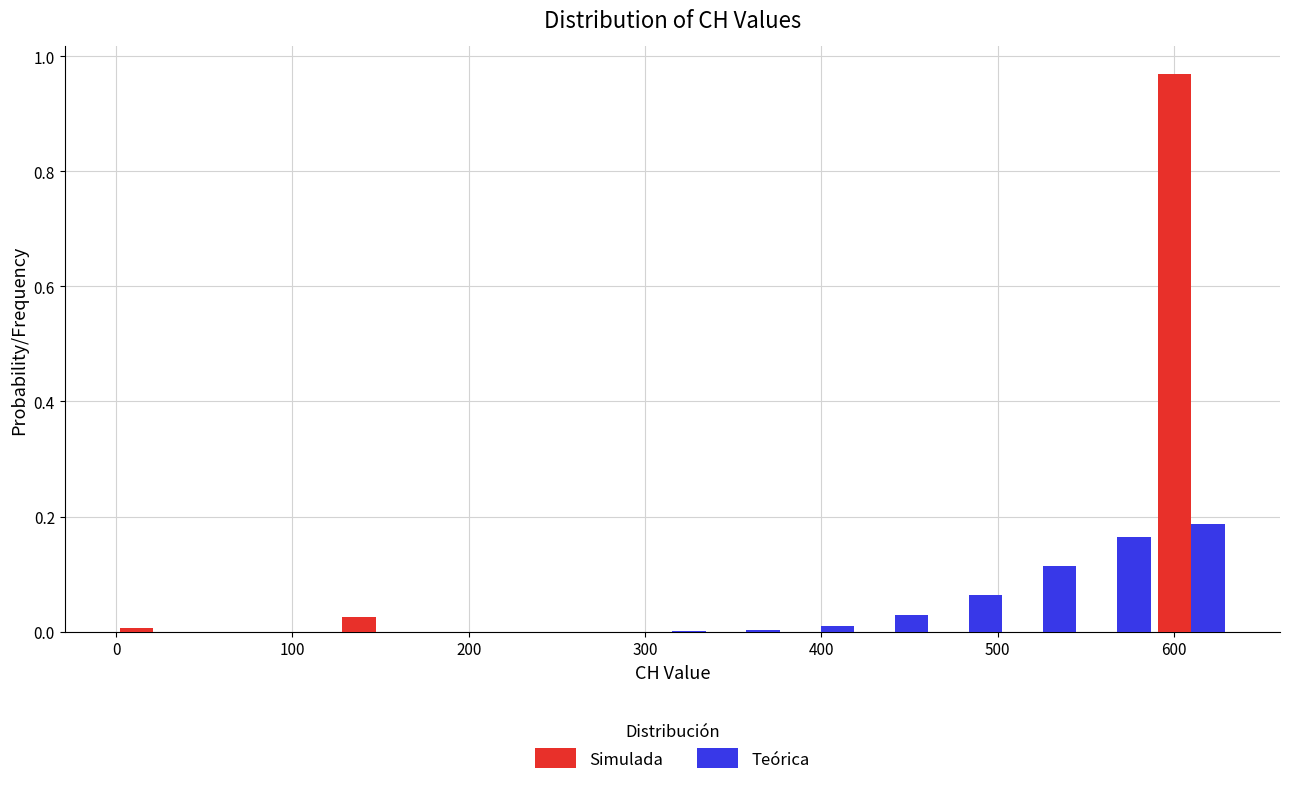

Reading left to right, list every range on the x-axis with the height of the bar of each series over it. Neither the bar edges nor the heights are printed on the chart, so give them approximately, as read against the axes.

0 to 40: Simulada=under 0.02	Teórica=under 0.02
40 to 80: Simulada=0	Teórica=under 0.02
80 to 130: Simulada=0	Teórica=under 0.02
130 to 170: Simulada=0.02	Teórica=under 0.02
170 to 210: Simulada=0	Teórica=under 0.02
210 to 250: Simulada=0	Teórica=under 0.02
250 to 290: Simulada=0	Teórica=under 0.02
290 to 340: Simulada=0	Teórica=under 0.02
340 to 380: Simulada=0	Teórica=under 0.02
380 to 420: Simulada=0	Teórica=under 0.02
420 to 460: Simulada=0	Teórica=0.02
460 to 500: Simulada=0	Teórica=0.06
500 to 550: Simulada=0	Teórica=0.12
550 to 590: Simulada=0	Teórica=0.16
590 to 630: Simulada=0.96	Teórica=0.18